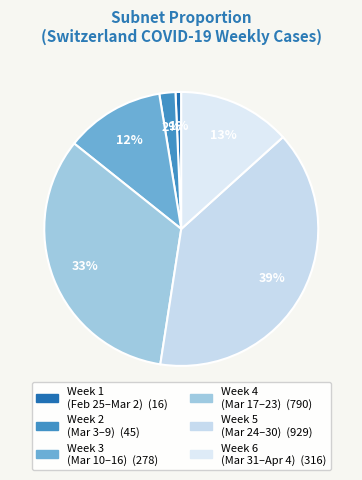

How many segments does this pie chart have?

6